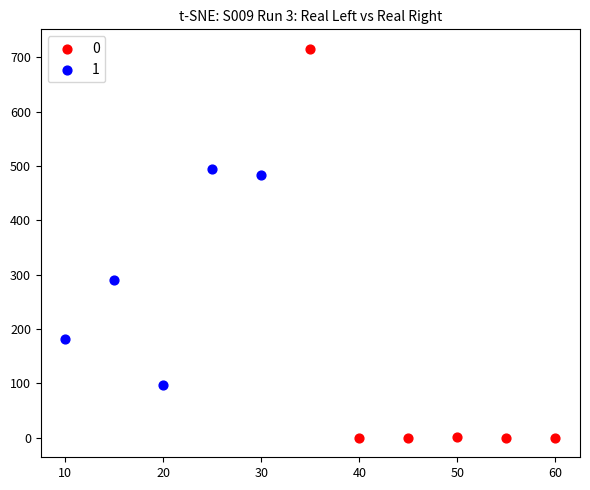

What are all the series names shown in the legend?

0, 1